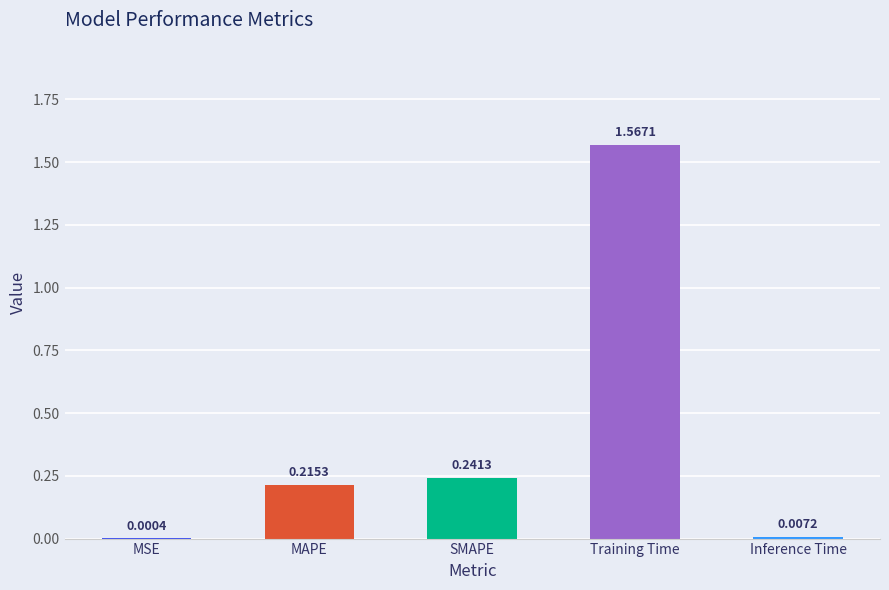

The chart shows a value of 0.6 at Training Time. True or false?

False